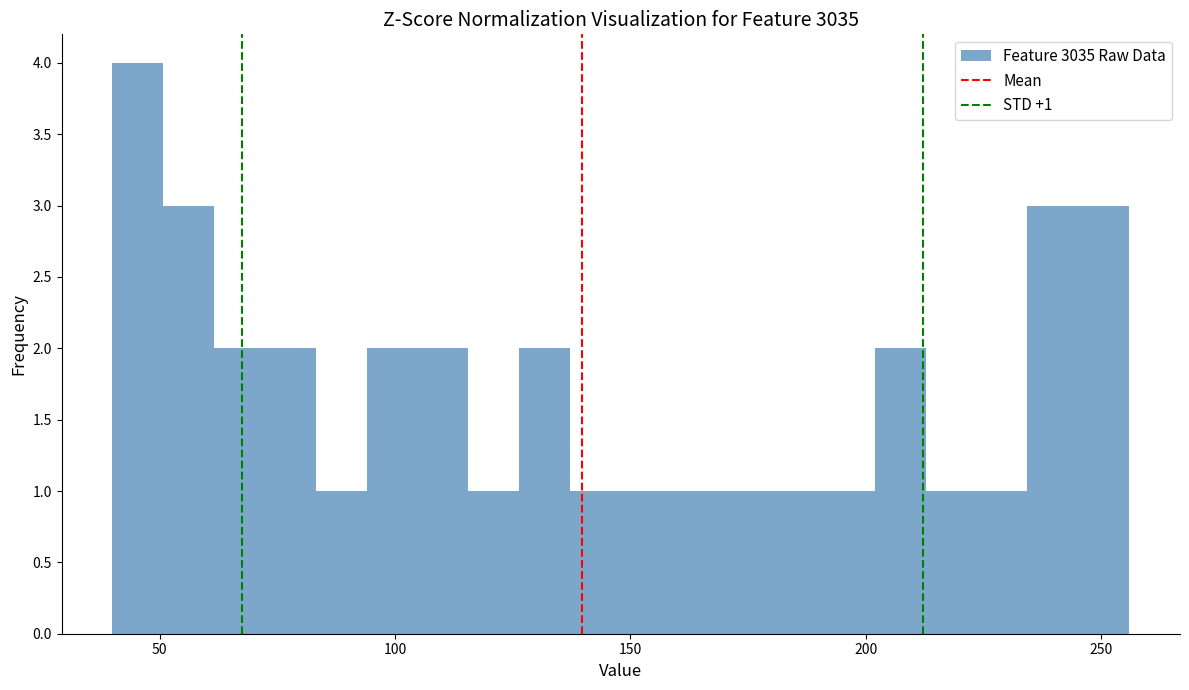

Read against the x-axis, roughly where is the centre of the tallest bar?

45